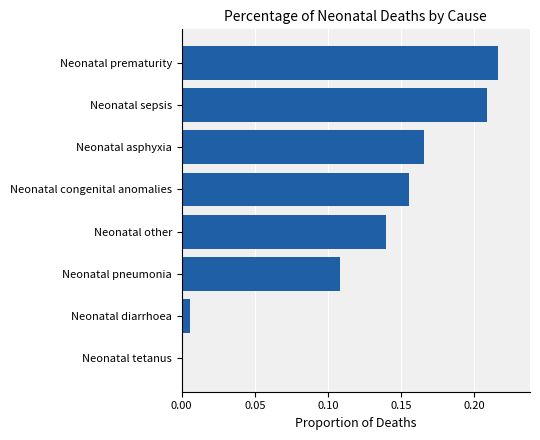

True or false: the data shows 0.1 at Neonatal asphyxia.

False